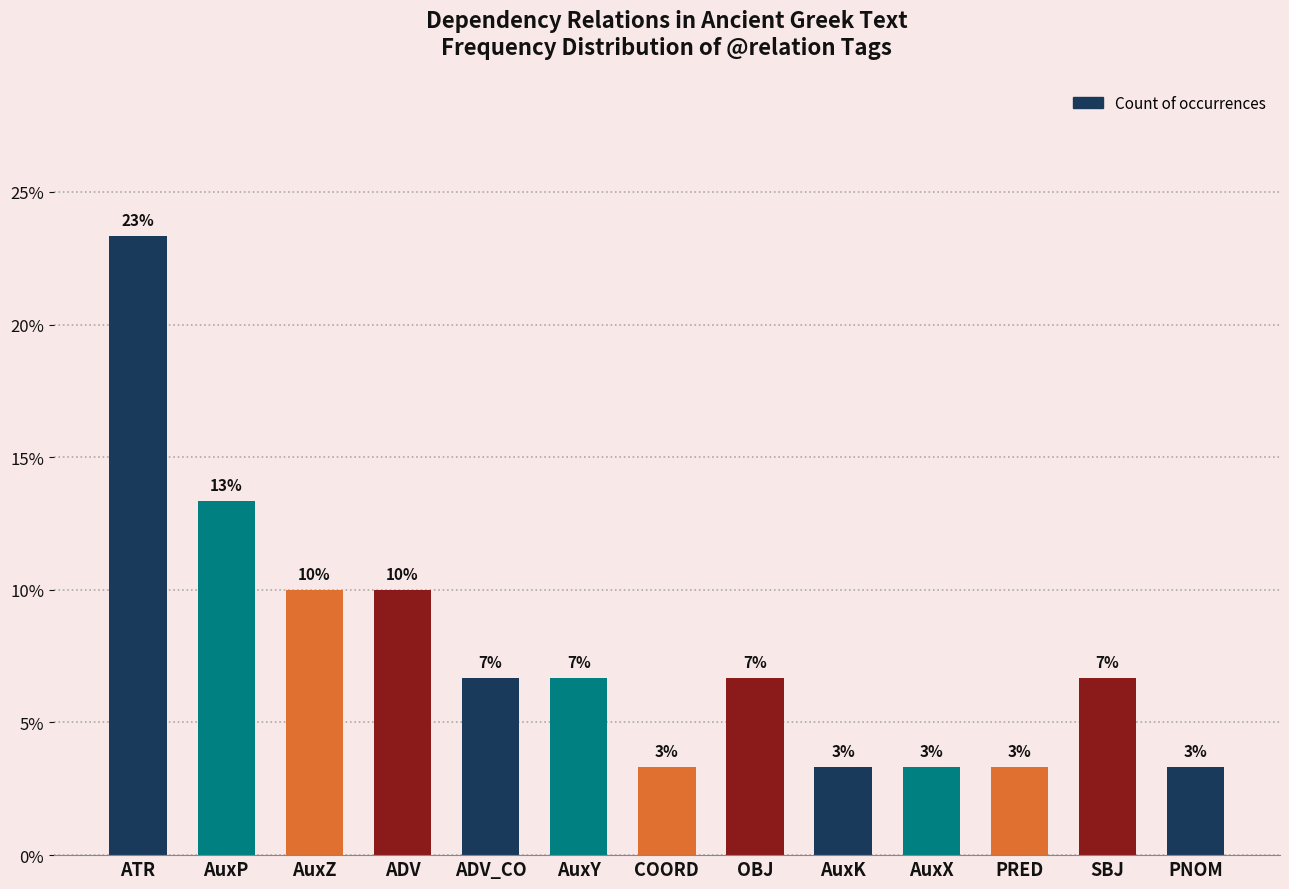

Does the chart contain stacked bars?

No